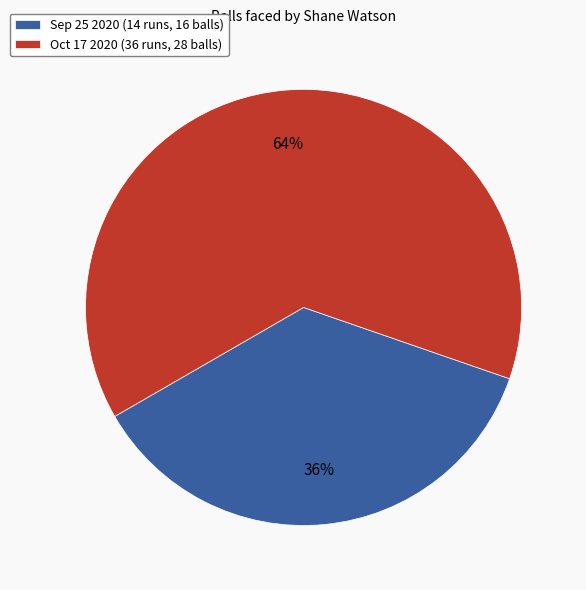

Approximately how many times larger is the value at Sep 25 2020 (14 runs, 16 balls) compared to Oct 17 2020 (36 runs, 28 balls)?

0.6